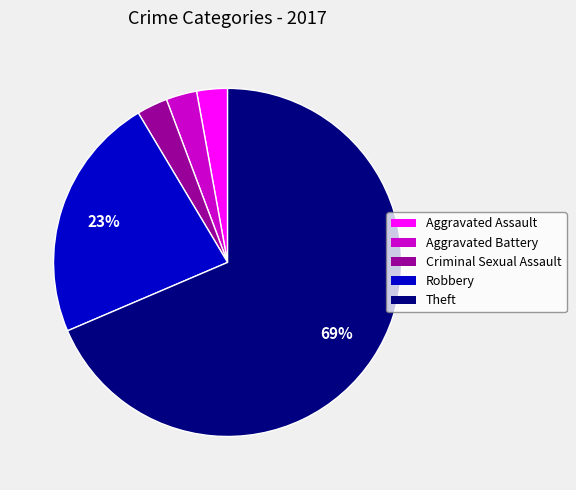

Count the number of slices in the pie.

5